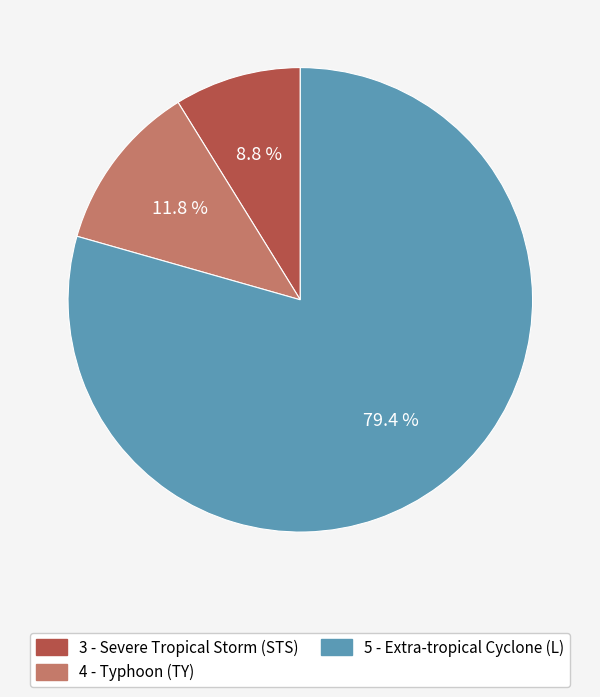

Count the number of slices in the pie.

3